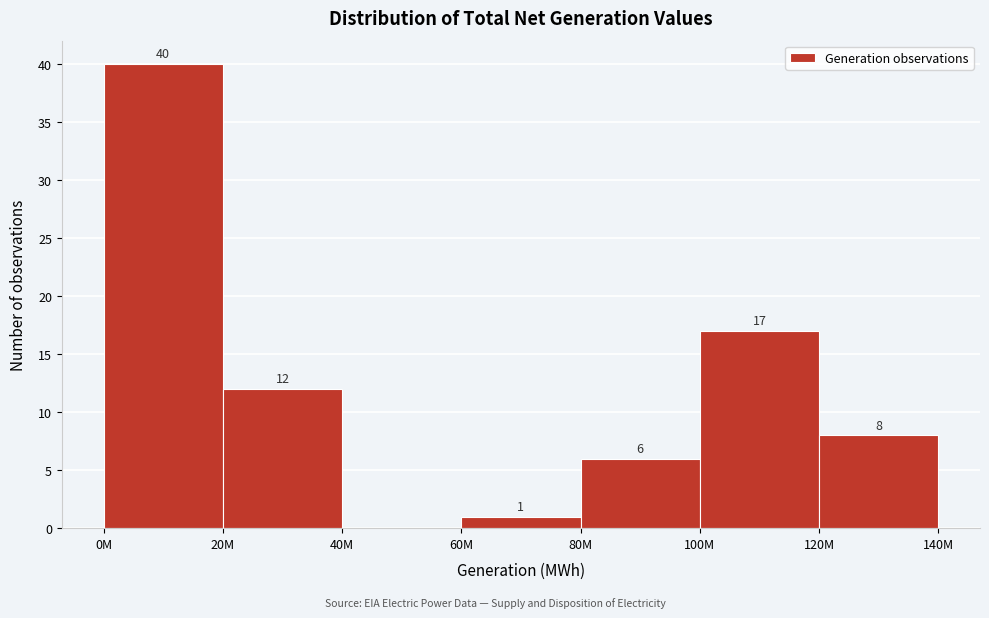

Reading left to right, extract all data points from this chart.

0M=40	20M=12	40M=0	60M=1	80M=6	100M=17	120M=8